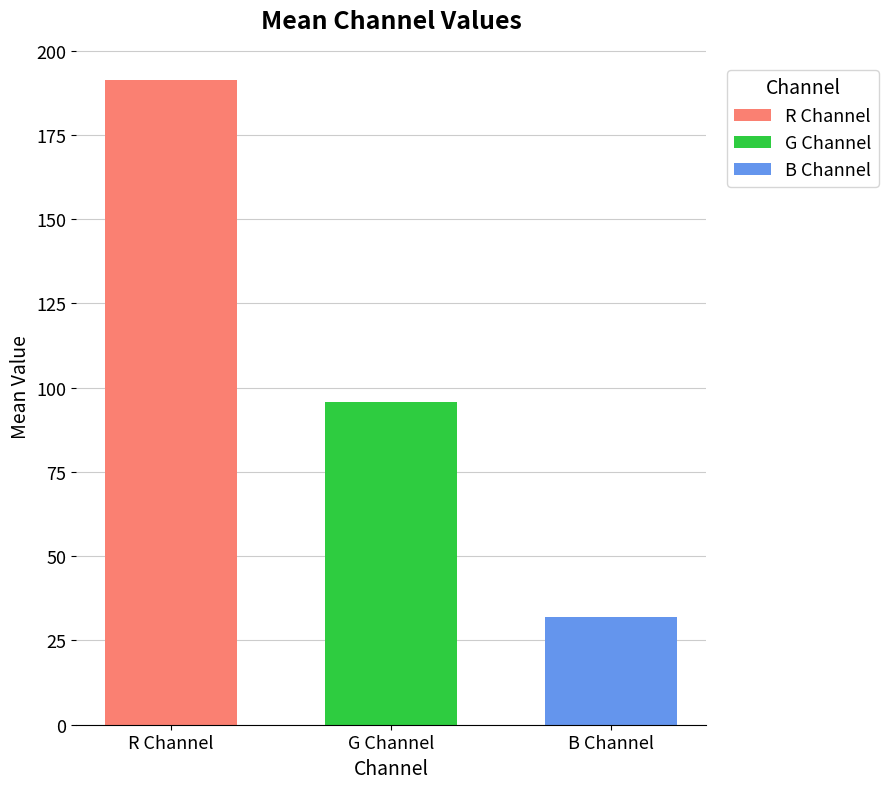

Is it true that B Channel equals 32.1 at G Channel?

True